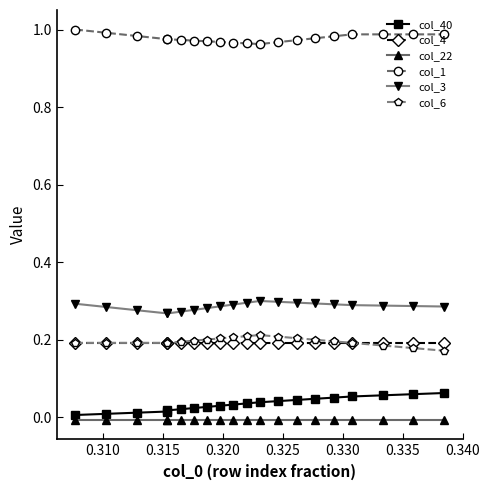

Does the chart display data point markers on the line(s)?

Yes